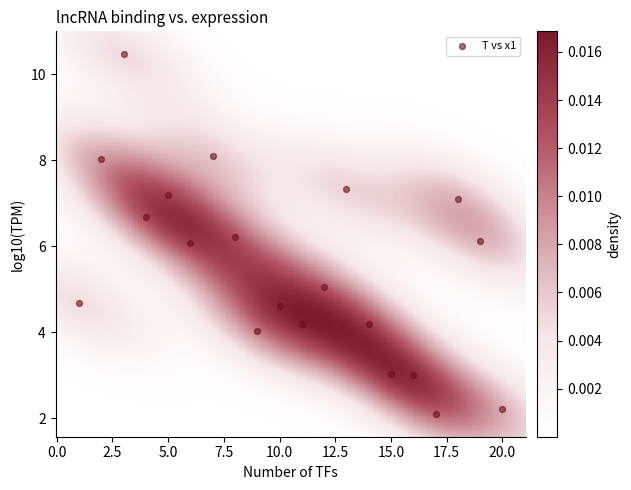

What is the range of Y values (max minus min)?

8.4